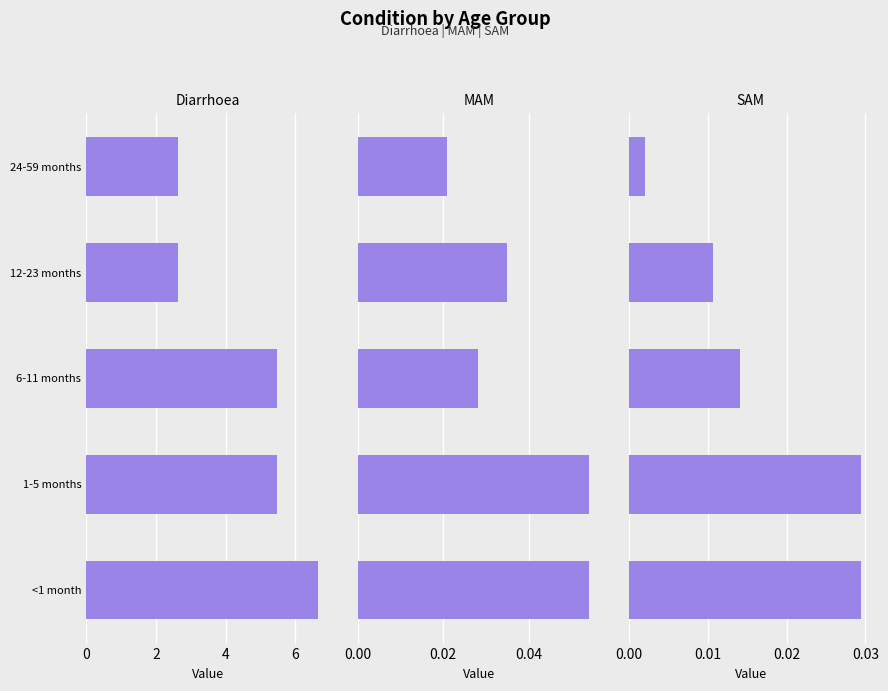

What are all the series names shown in the legend?

Diarrhoea, MAM, SAM